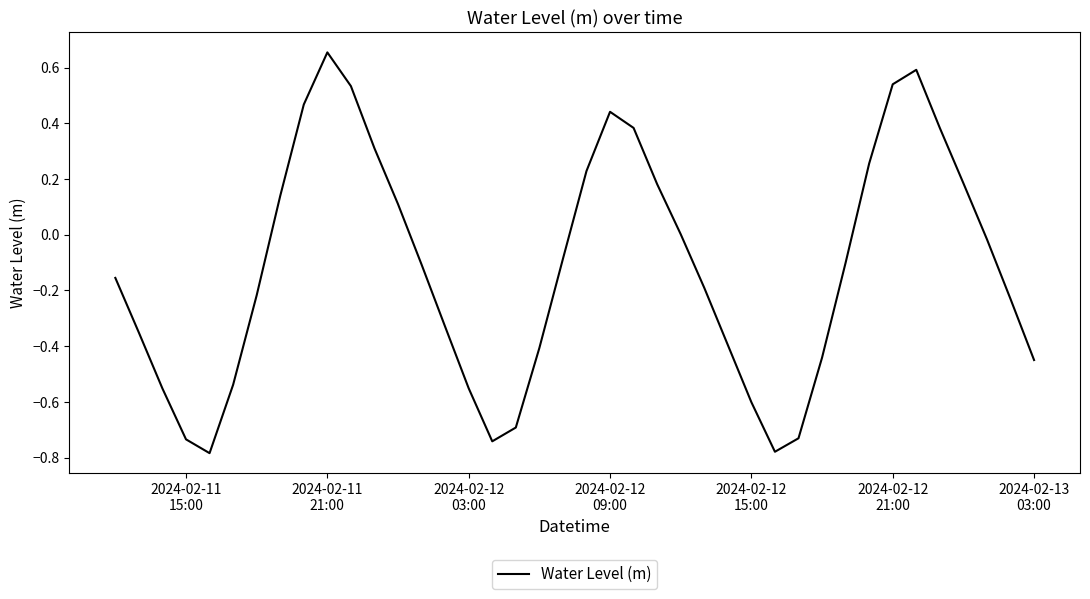

What is the difference between the maximum and minimum values?

1.4